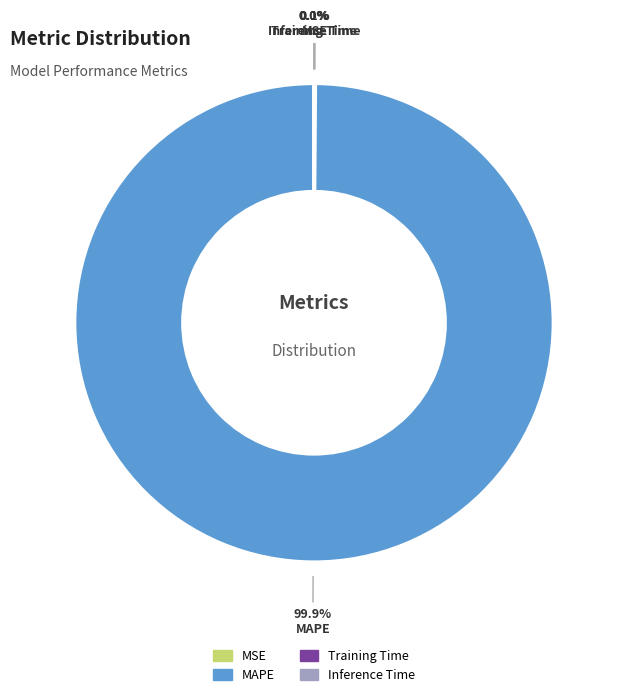

How much of the chart is everything except MAPE?

0.1%